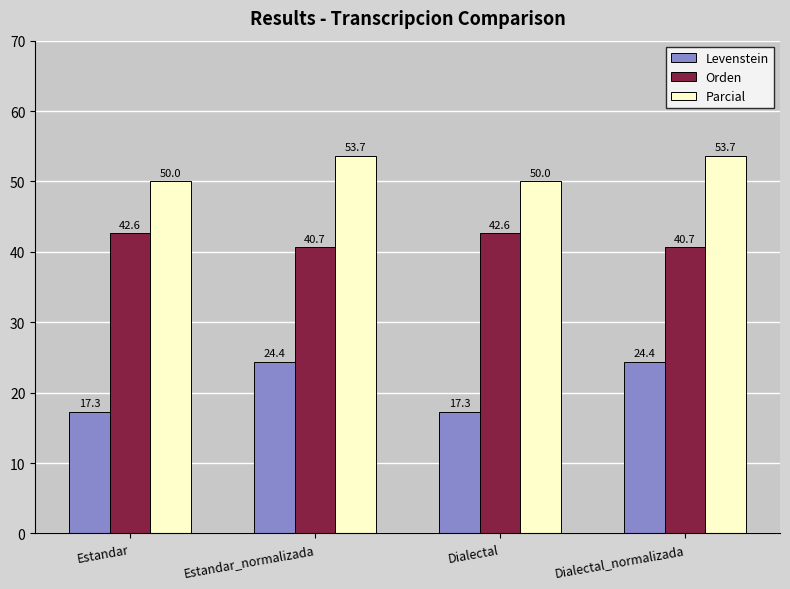

Where does the Parcial series first go above 53?

Estandar_normalizada